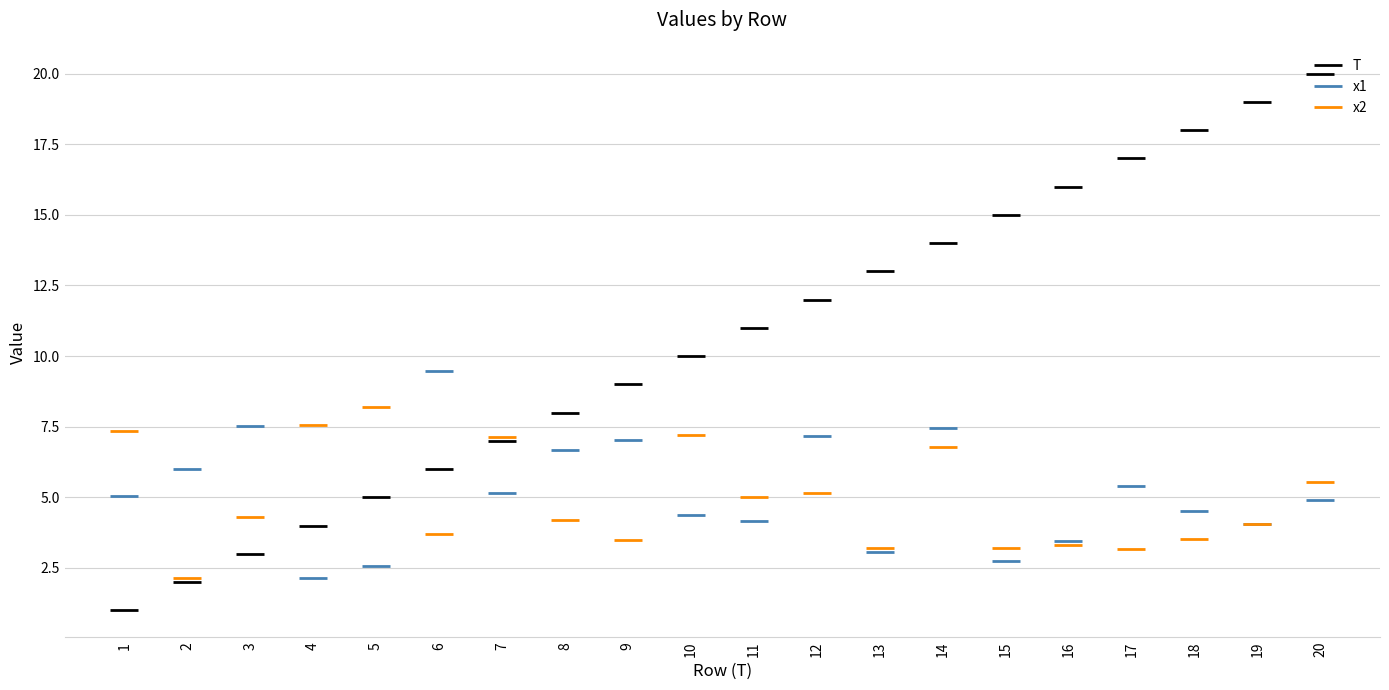

After their last crossing, which series has the higher values: x2 or T?

T